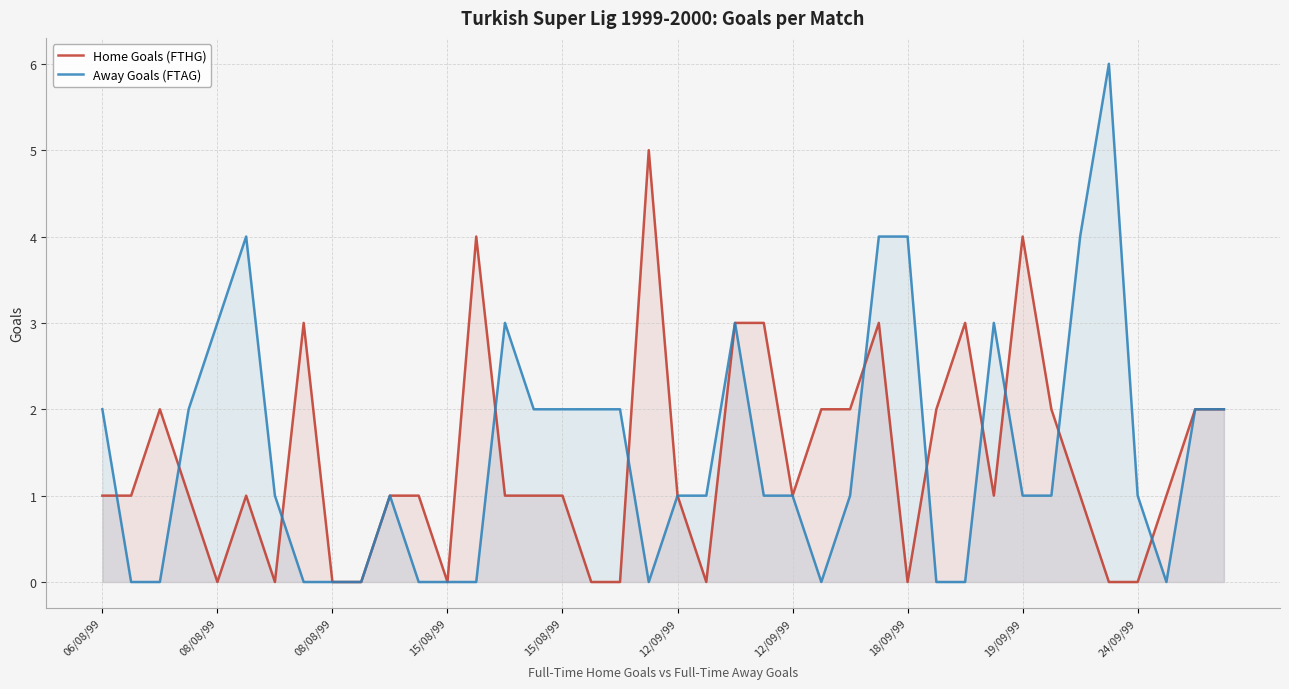

What is the sum of all Away Goals (FTAG) values?

60